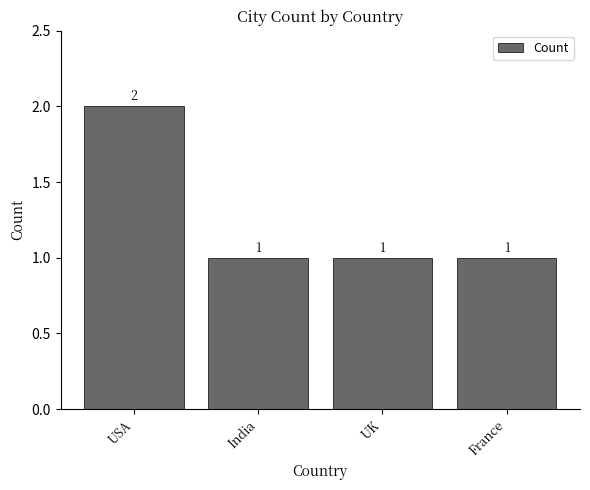

At which category does the chart reach its peak across all series?

USA